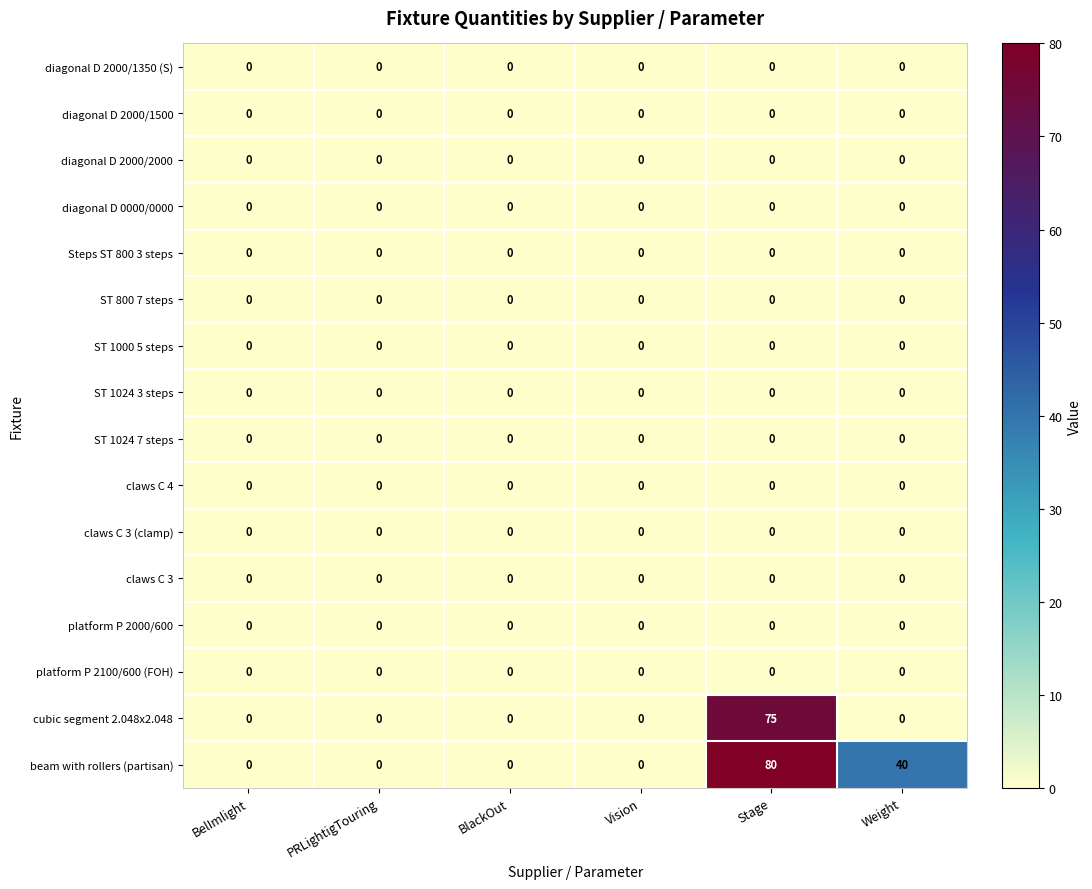

Which series has the largest range (max minus min)?

beam with rollers (partisan)